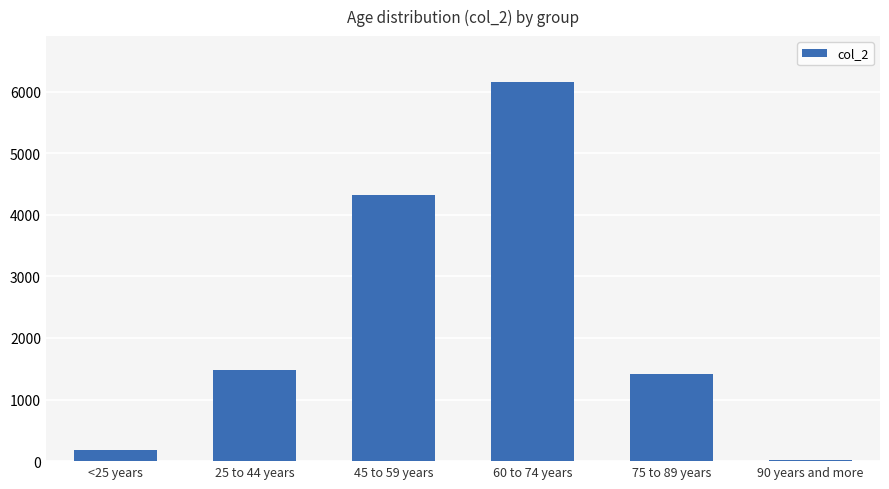

What is the greatest value displayed?

6163